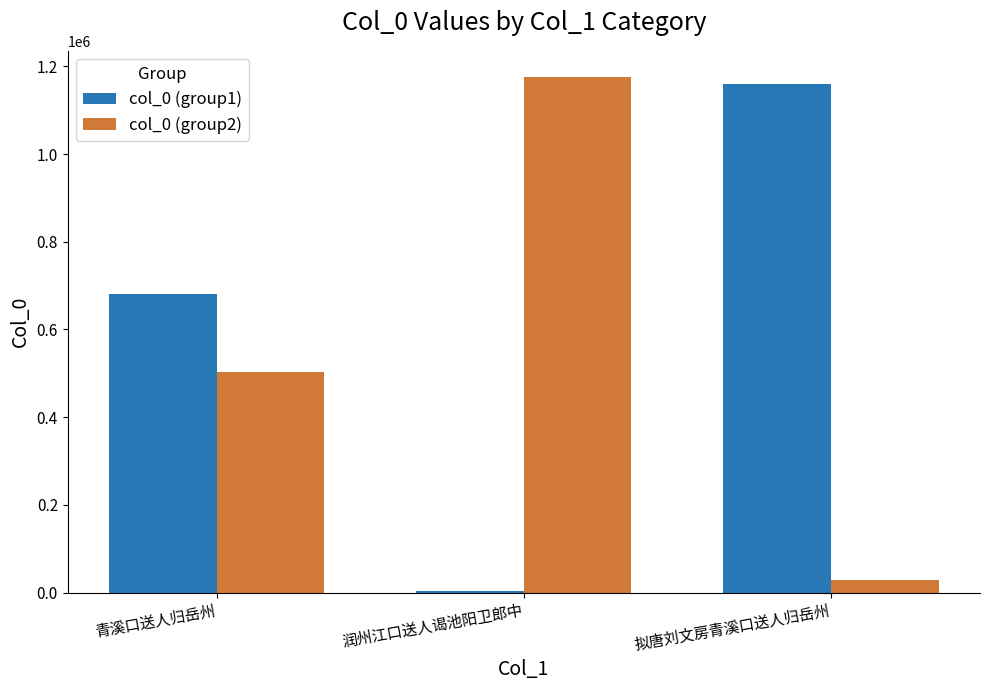

Is the value of col_0 (group2) at 润州江口送人谒池阳卫郎中 greater than the value of col_0 (group1) at 润州江口送人谒池阳卫郎中?

Yes